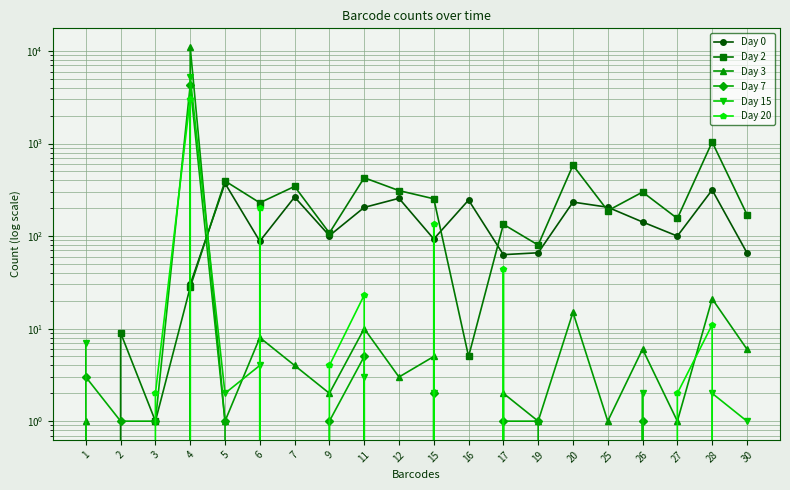

Which series ends up on top after the final intersection of Day 0 and Day 3?

Day 0